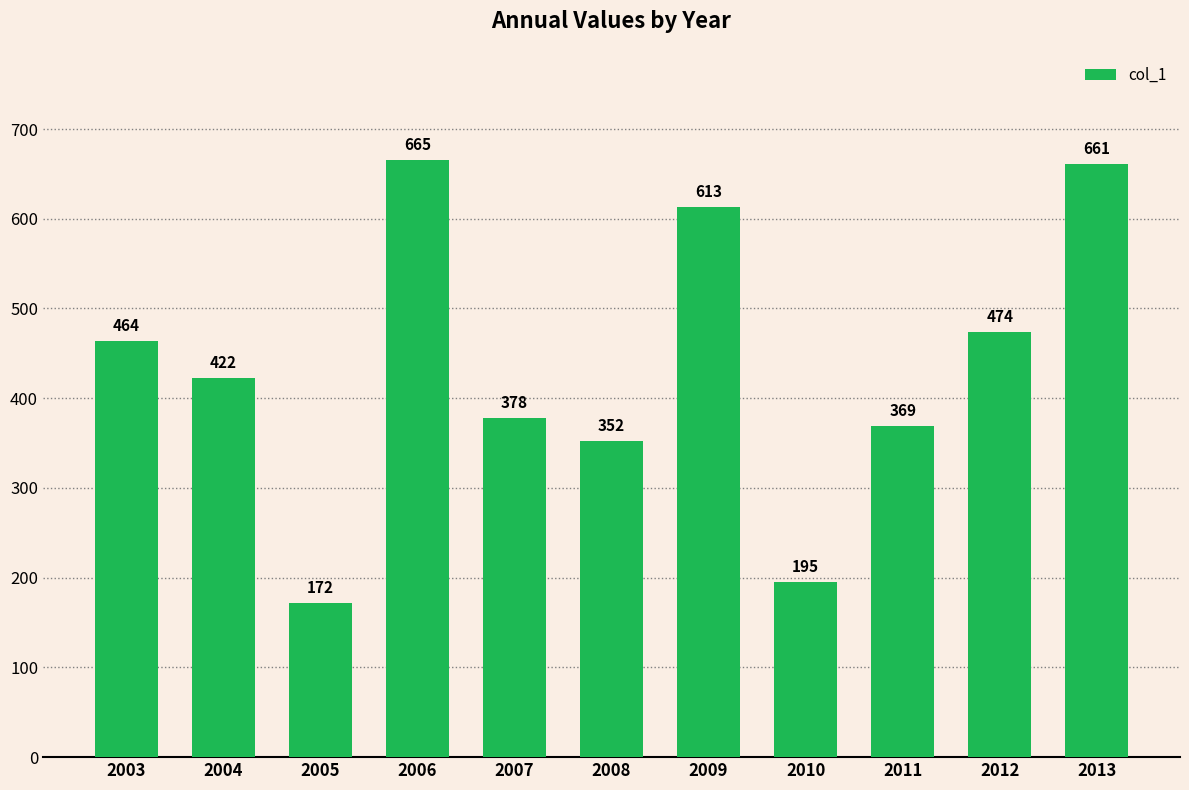

How many values are below 422?

5